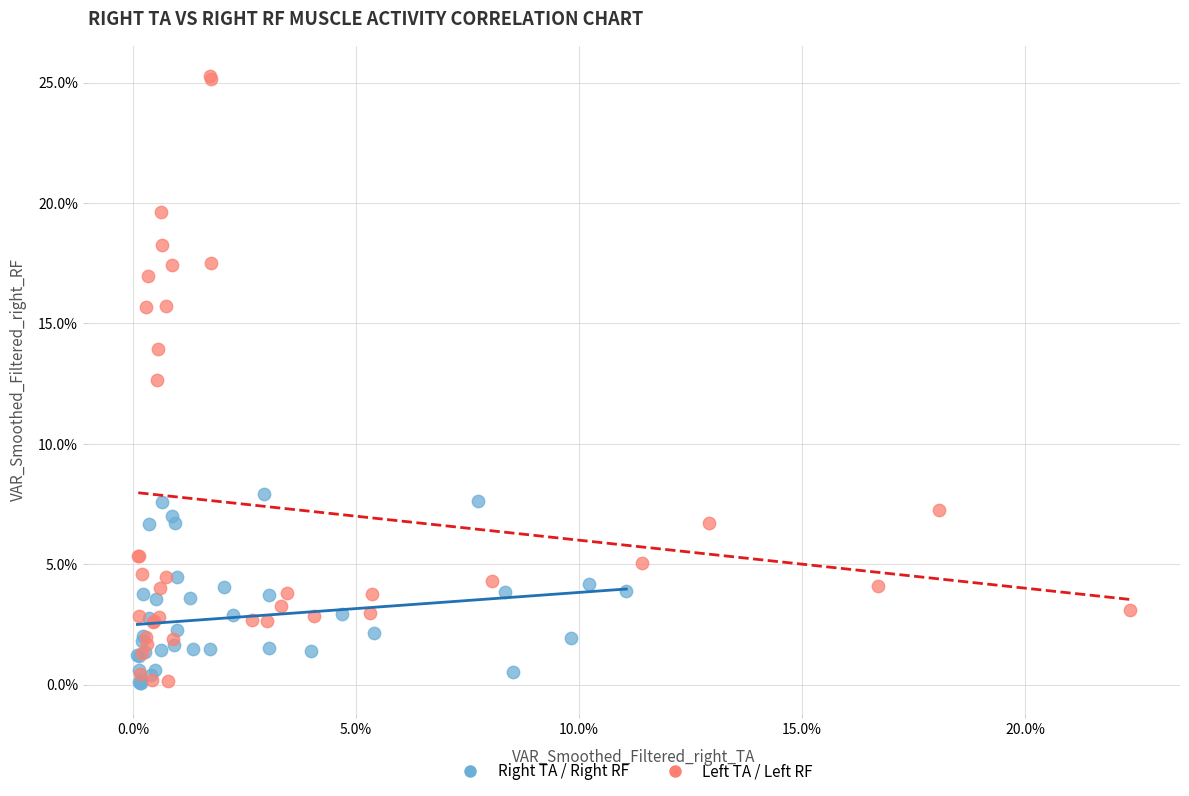

What are all the series names shown in the legend?

Right TA / Right RF, Left TA / Left RF